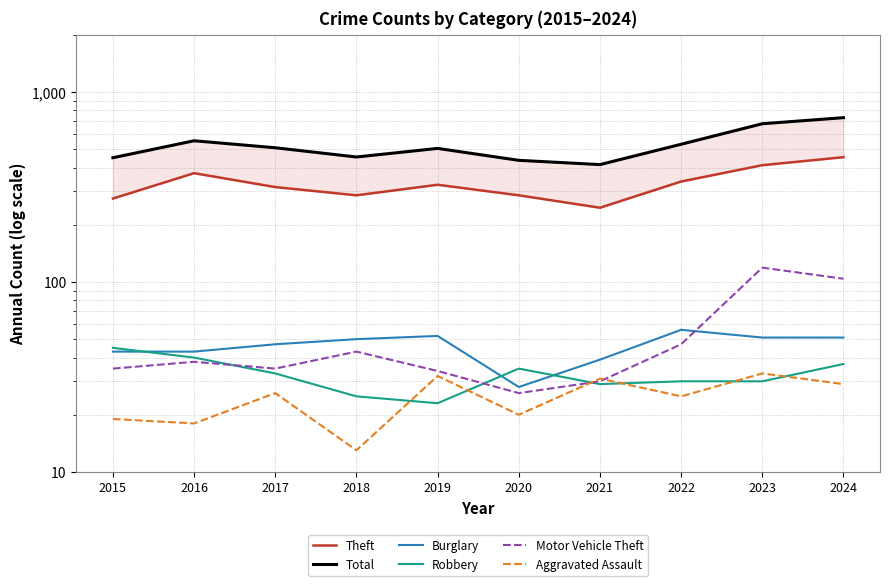

Reading left to right, transcribe all the data shown in this chart.

Theft: 2015=275	2016=374	2017=316	2018=286	2019=325	2020=286	2021=246	2022=338	2023=412	2024=454
Total: 2015=451	2016=554	2017=509	2018=455	2019=505	2020=437	2021=415	2022=531	2023=681	2024=733
Burglary: 2015=43	2016=43	2017=47	2018=50	2019=52	2020=28	2021=39	2022=56	2023=51	2024=51
Robbery: 2015=45	2016=40	2017=33	2018=25	2019=23	2020=35	2021=29	2022=30	2023=30	2024=37
Motor Vehicle Theft: 2015=35	2016=38	2017=35	2018=43	2019=34	2020=26	2021=30	2022=47	2023=119	2024=104
Aggravated Assault: 2015=19	2016=18	2017=26	2018=13	2019=32	2020=20	2021=31	2022=25	2023=33	2024=29